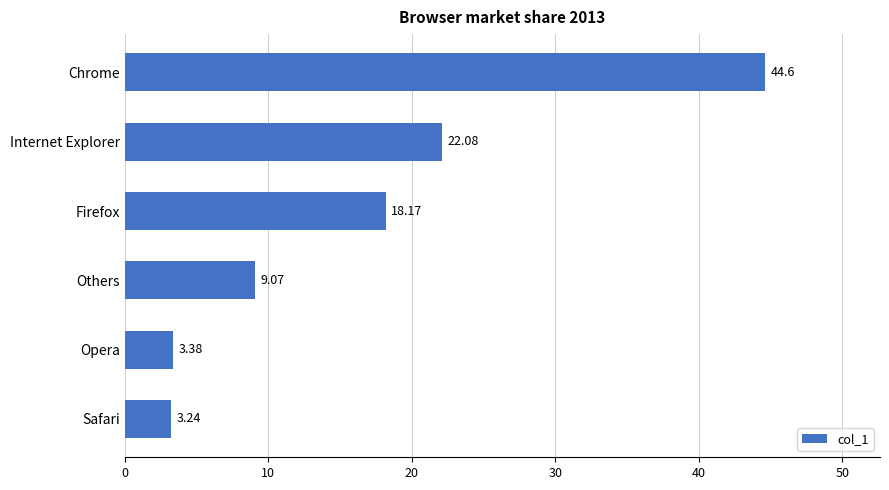

What is the maximum value shown in the chart?

44.6